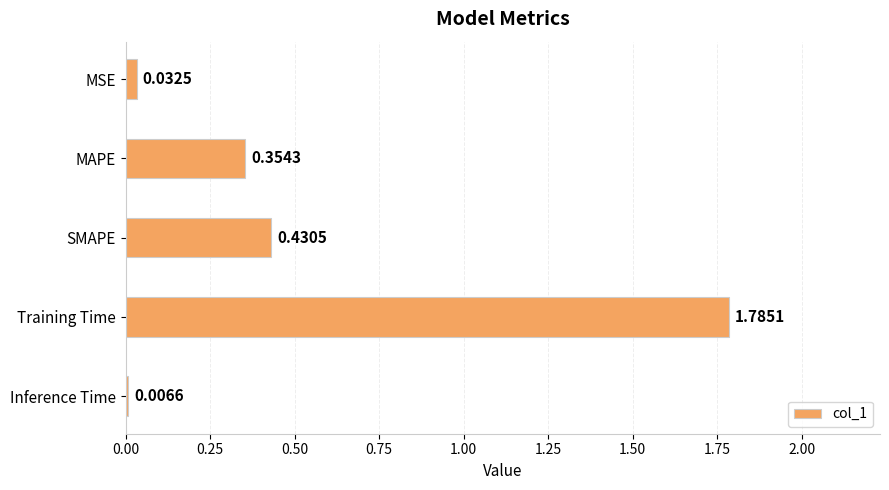

At which category does the chart reach its peak across all series?

Training Time